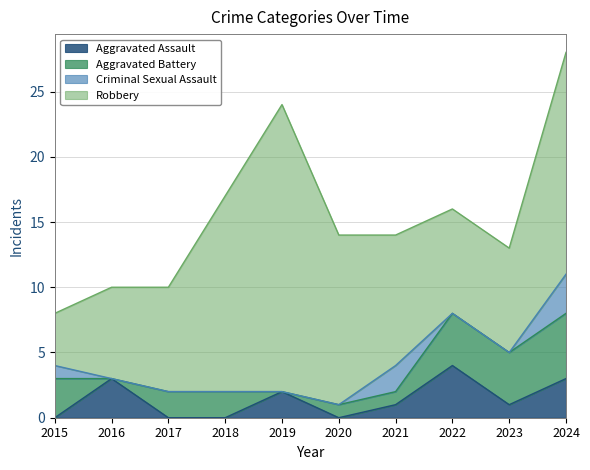

List the series in order of their peak value, lowest first.

Criminal Sexual Assault, Aggravated Assault, Aggravated Battery, Robbery